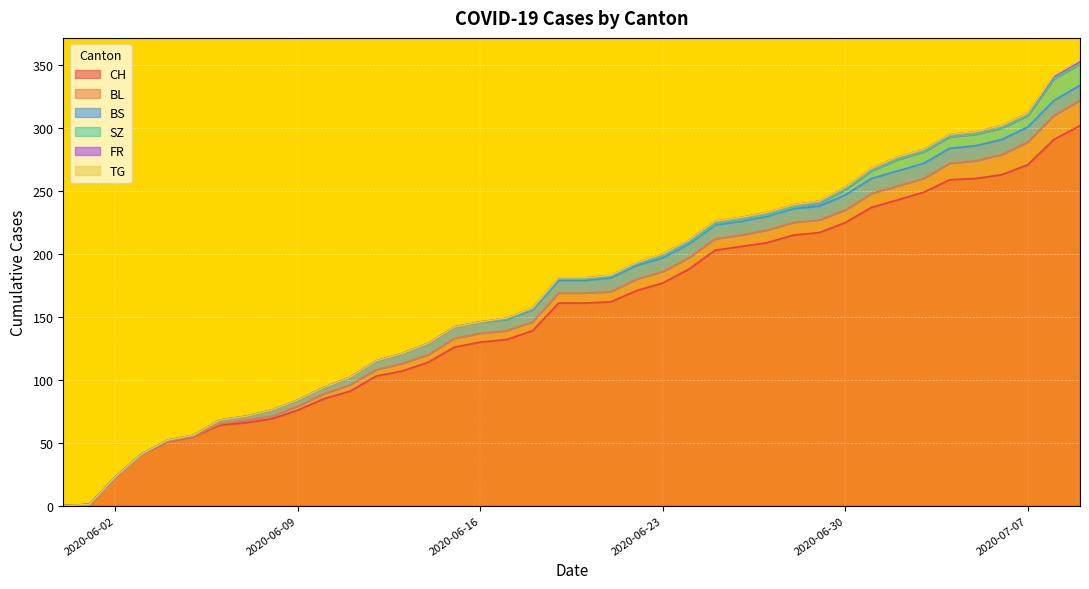

At which label does SZ reach its minimum?

2020-05-31